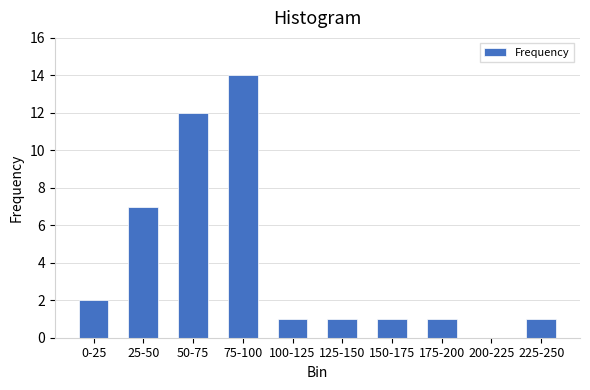

Reading left to right, what are all the values shown in this chart?

0-25=2	25-50=7	50-75=12	75-100=14	100-125=1	125-150=1	150-175=1	175-200=1	200-225=0	225-250=1